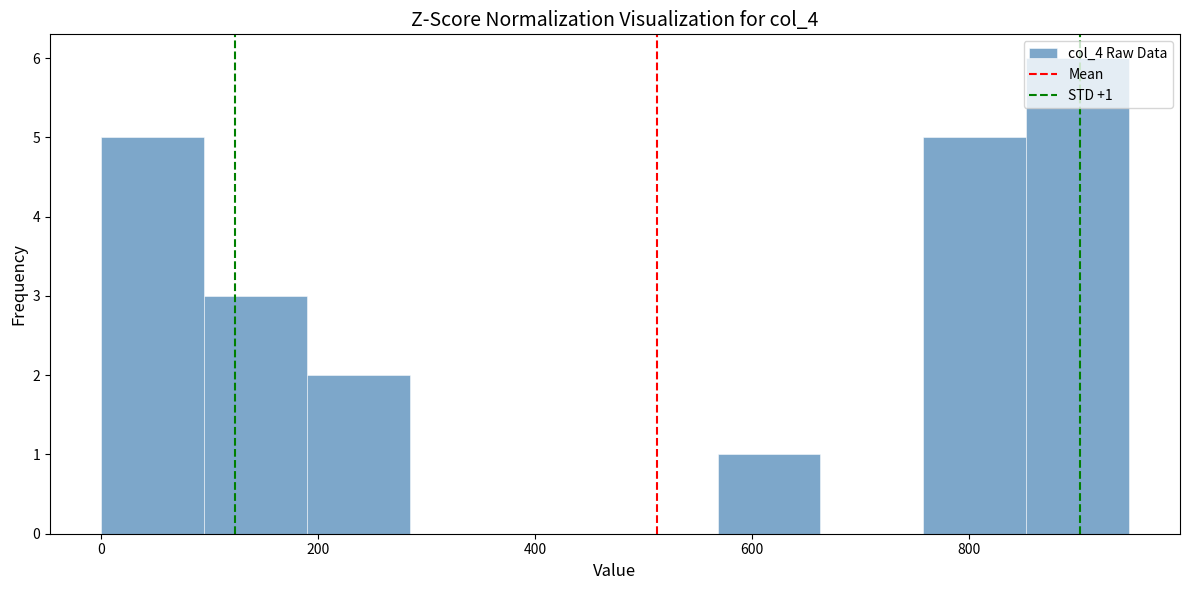

Over which range of the x-axis is the bar tallest?

860 to 940